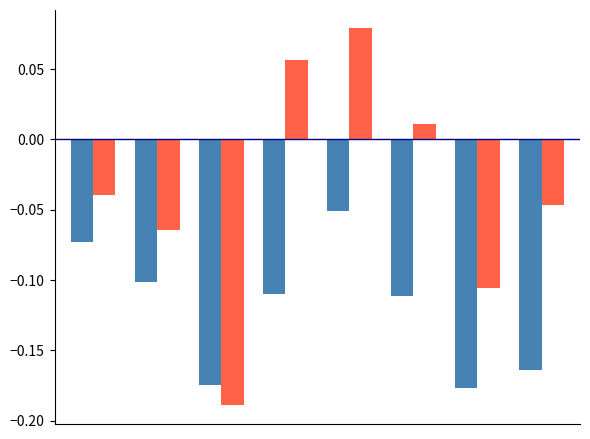

How many bars are there in total?

16